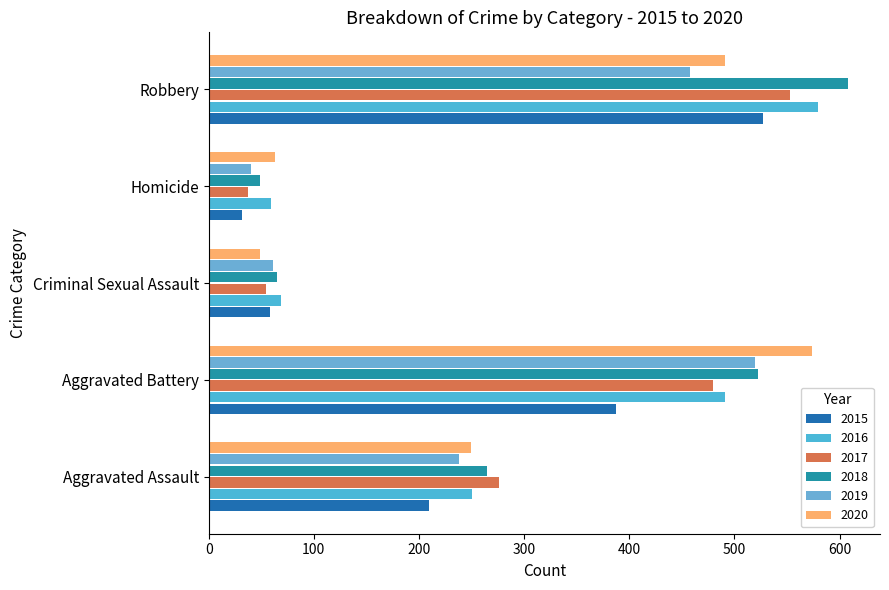

What is the label of the 2nd bar from the right?

Homicide